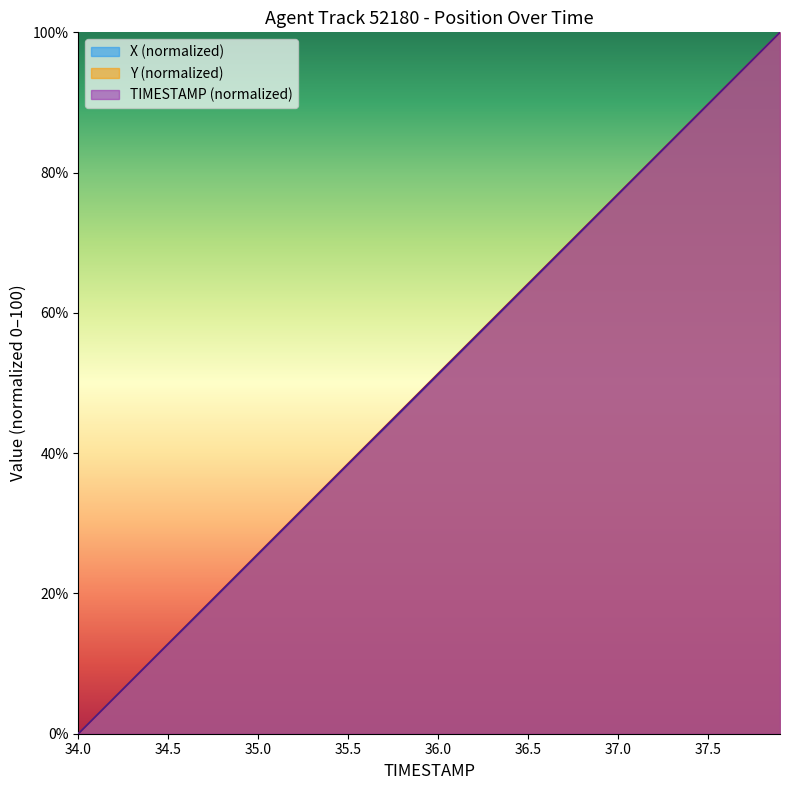

What is the difference between the maximum and second lowest values in the Y series?

97.4